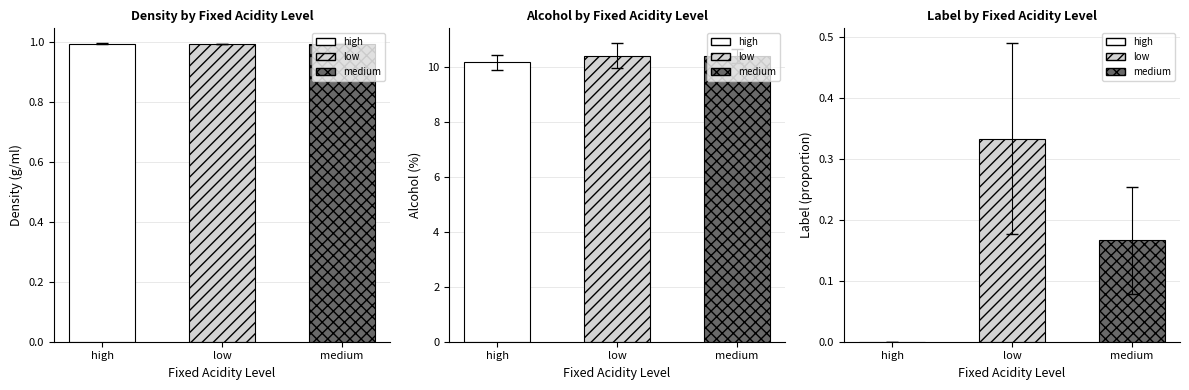

What is the total value across all series at low?

11.7